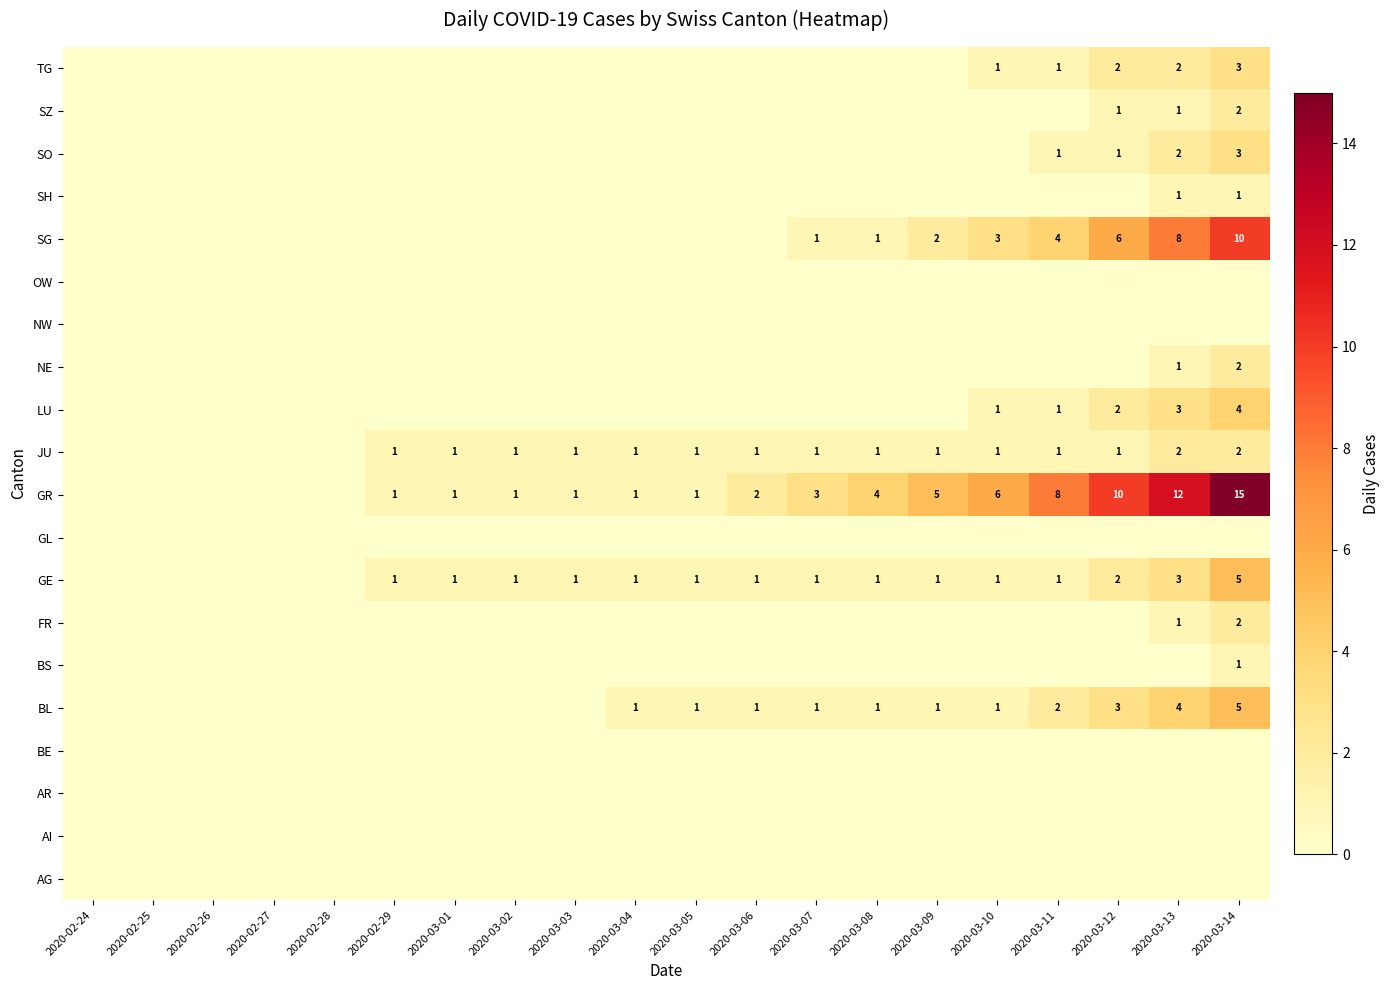

The TG series shows 2 at 2020-03-12. True or false?

True